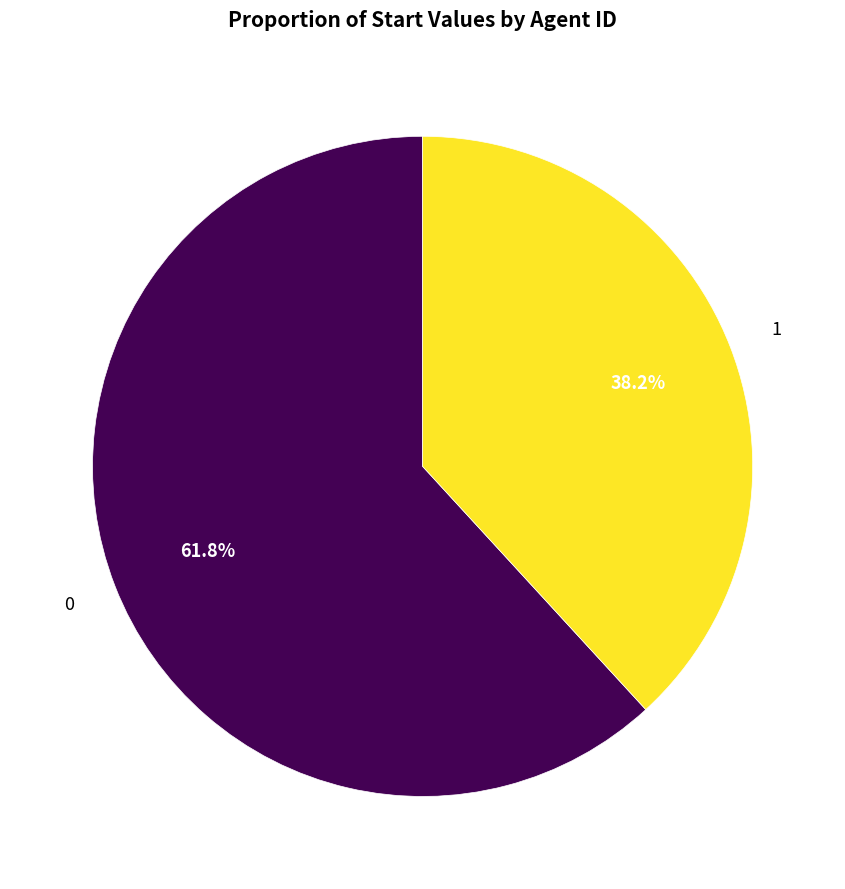

Is there any slice that represents more than half of the pie?

Yes